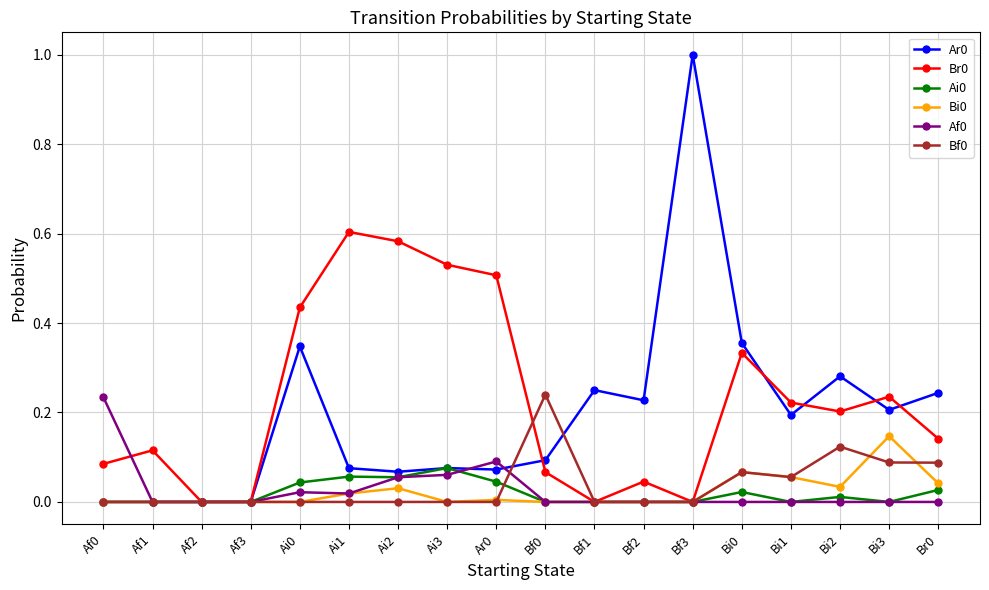

True or false: Ar0 has more than 0 points higher than both neighbors.

True